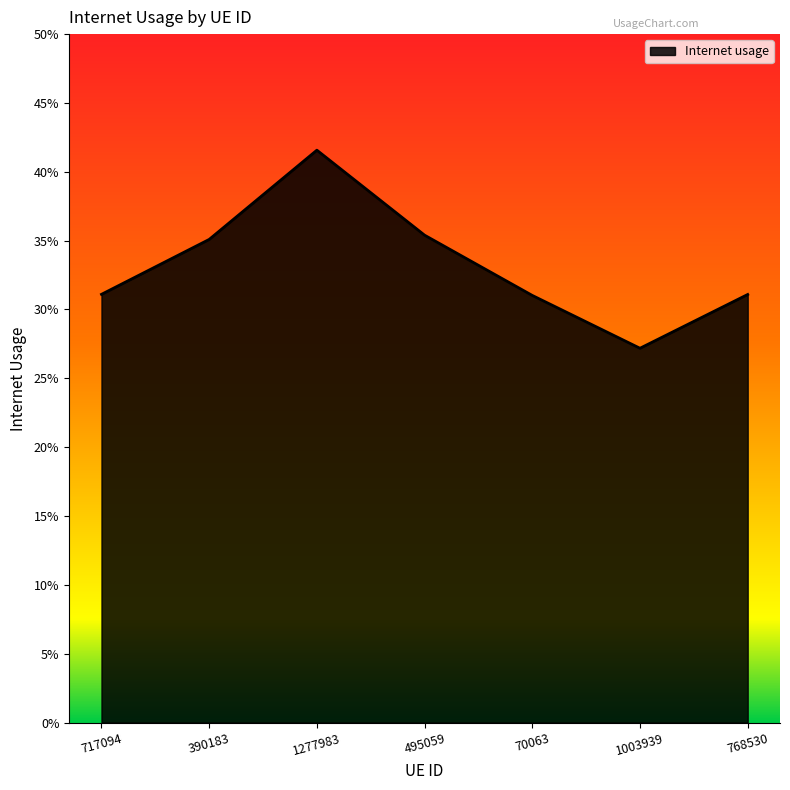

Reading left to right, extract all data points from this chart.

0.3	0.4	0.4	0.4	0.3	0.3	0.3